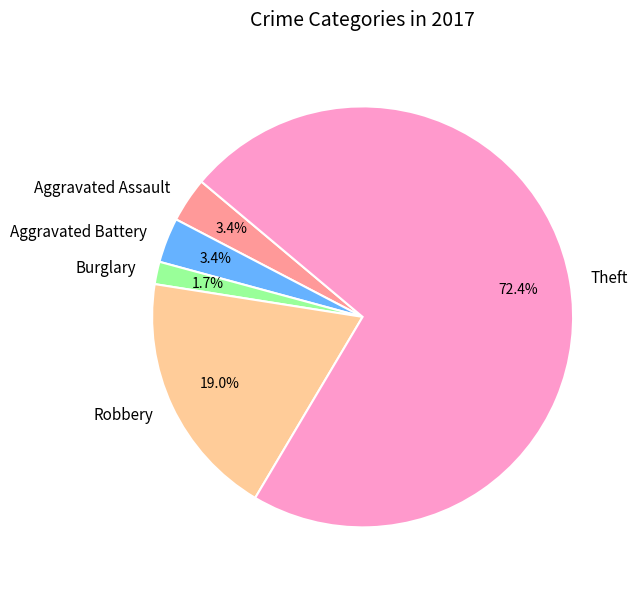

Does any single category account for the majority?

Yes